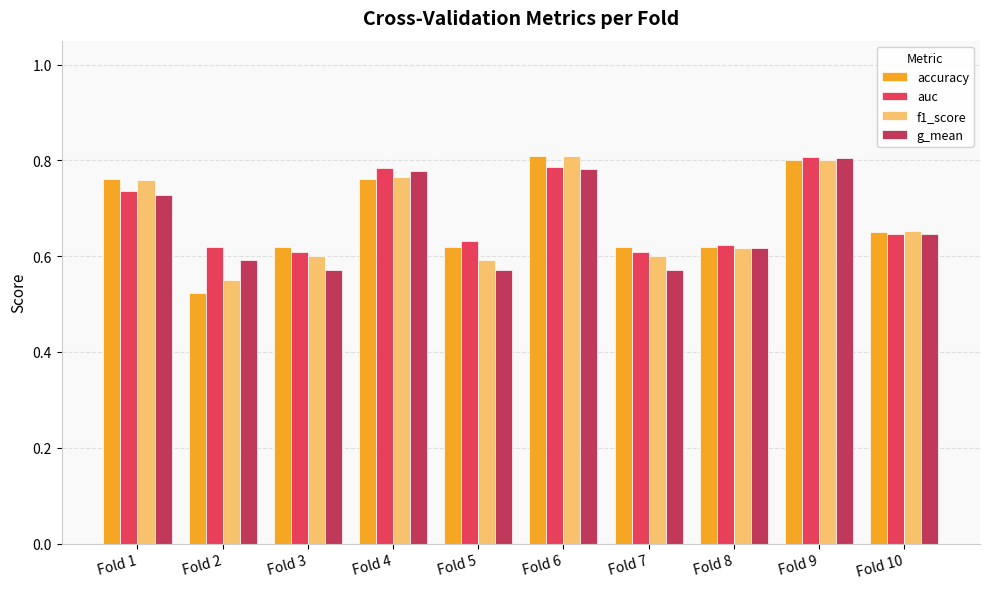

At which category does the chart reach its minimum across all series?

Fold 2